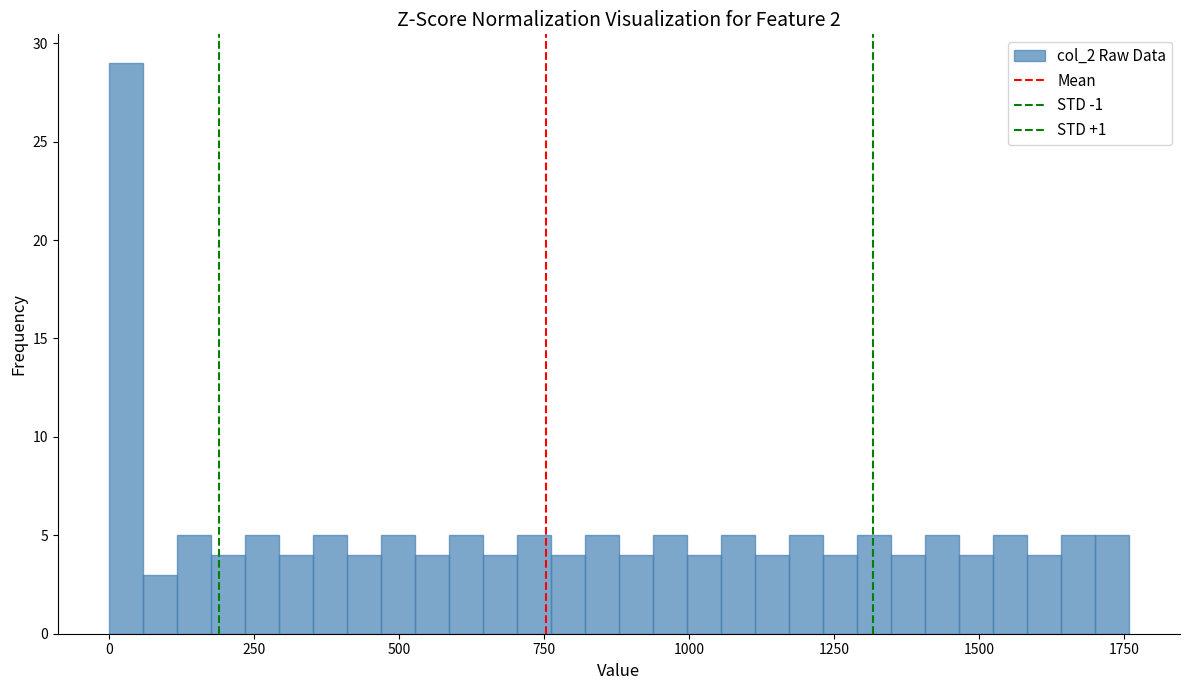

Around what value on the x-axis is the tallest bar? Give the approximate position of its centre, as read against the axis.

50